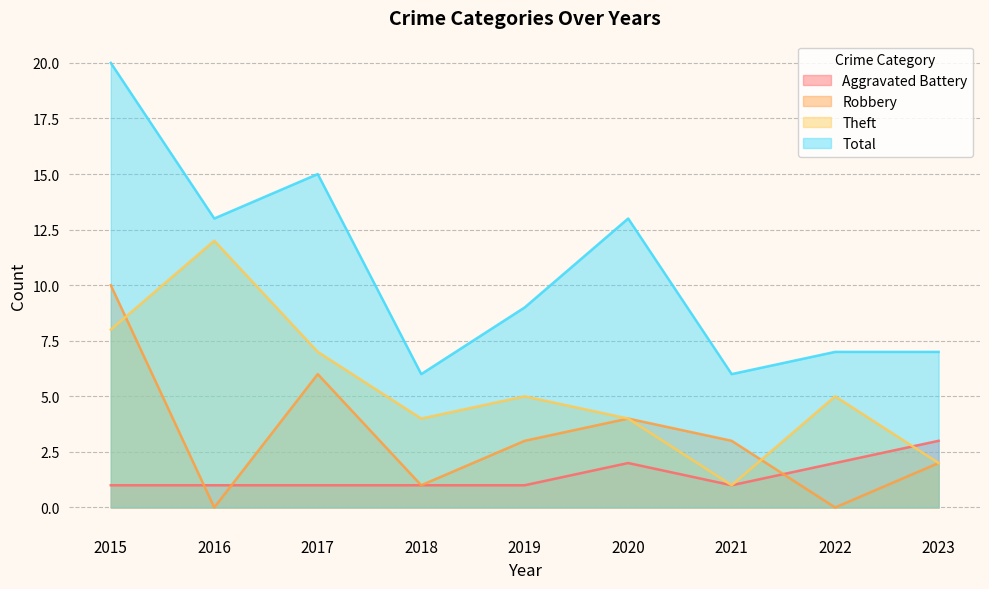

Reading left to right, list all the values displayed in this chart.

Aggravated Battery: 2015=1	2016=1	2017=1	2018=1	2019=1	2020=2	2021=1	2022=2	2023=3
Robbery: 2015=10	2016=0	2017=6	2018=1	2019=3	2020=4	2021=3	2022=0	2023=2
Theft: 2015=8	2016=12	2017=7	2018=4	2019=5	2020=4	2021=1	2022=5	2023=2
Total: 2015=20	2016=13	2017=15	2018=6	2019=9	2020=13	2021=6	2022=7	2023=7